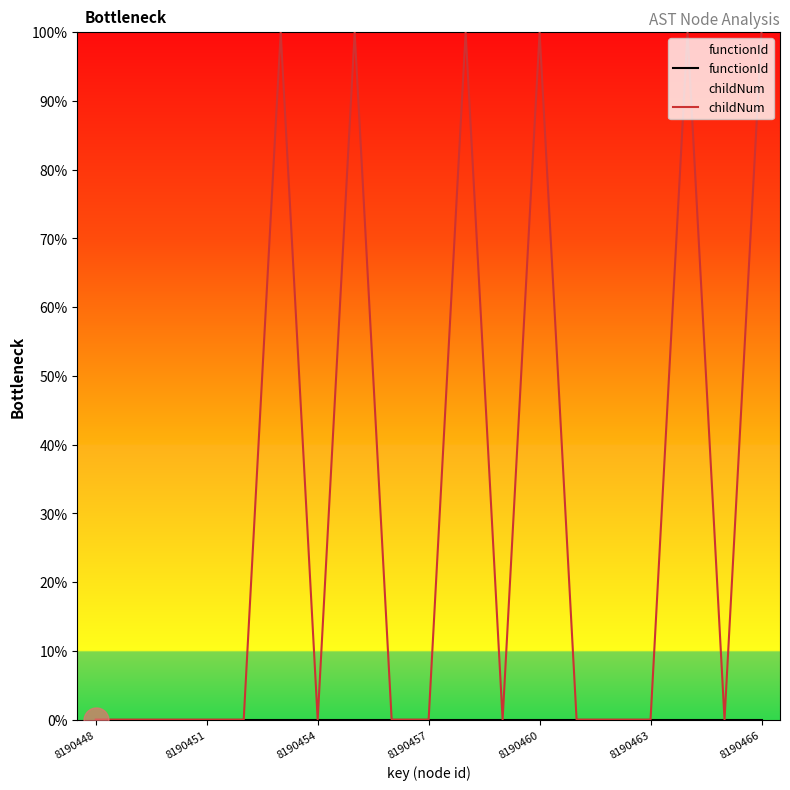

True or false: childNum and functionId intersect in this chart.

False